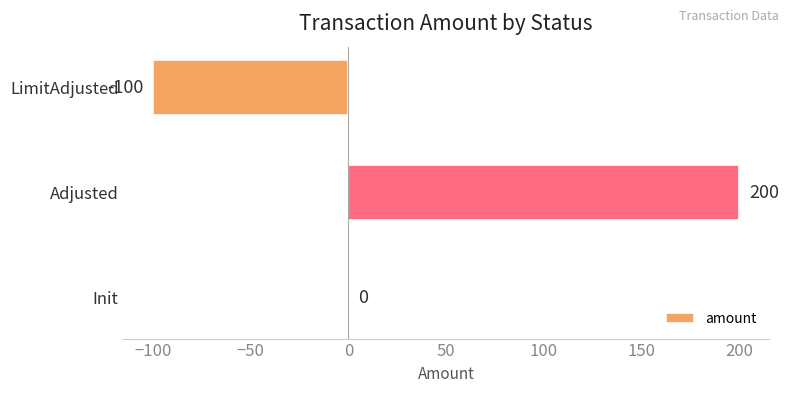

How many values are between -100 and 200?

3